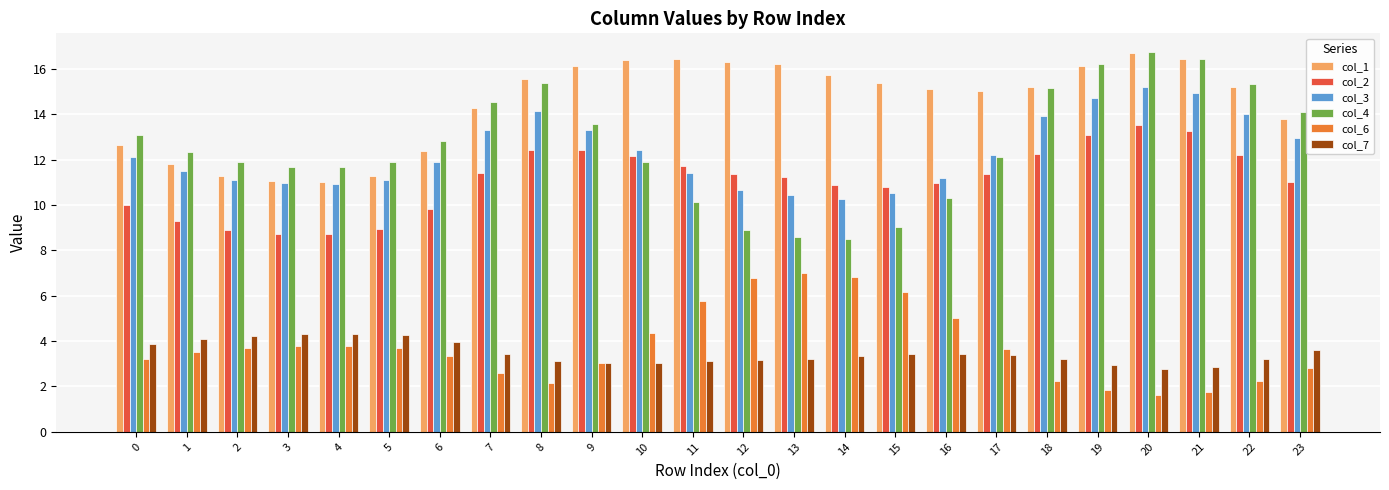

What is the value of the col_2 bar at the 4th from the left?

8.7